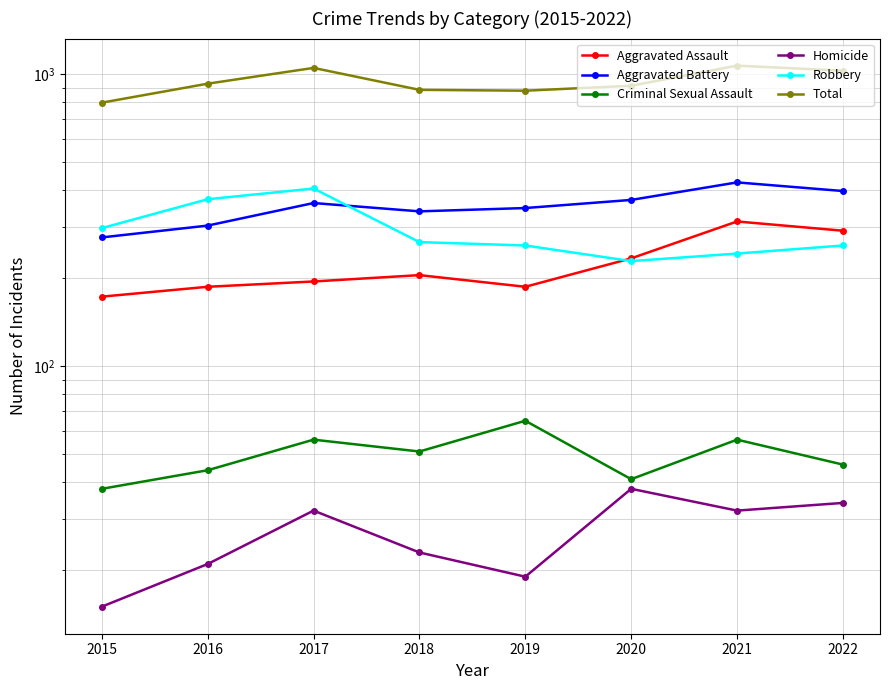

At how many categories does at least one series exceed 726?

8